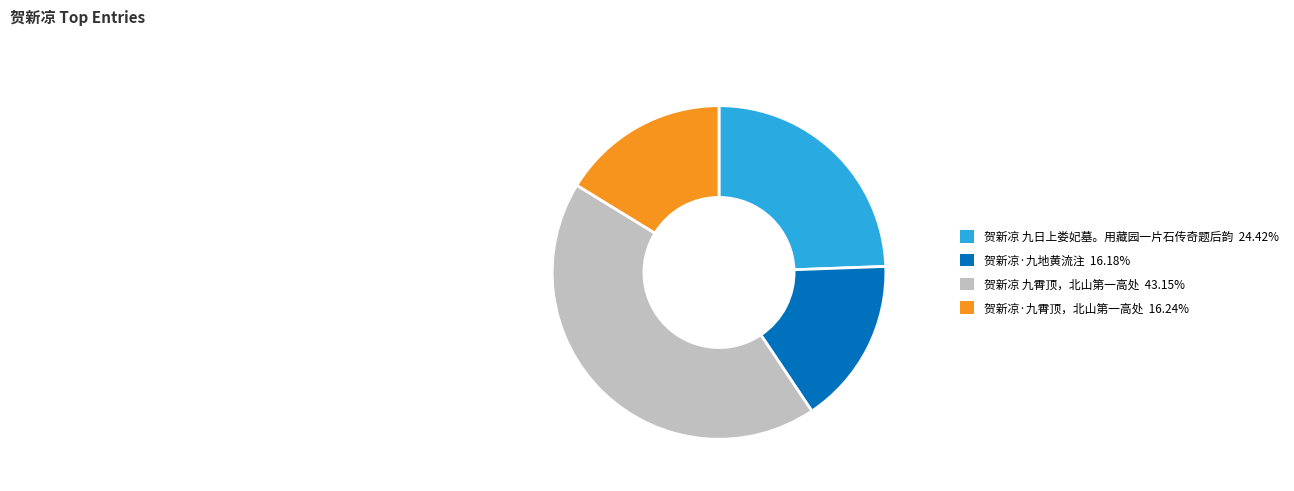

Is there any slice that represents more than half of the pie?

No